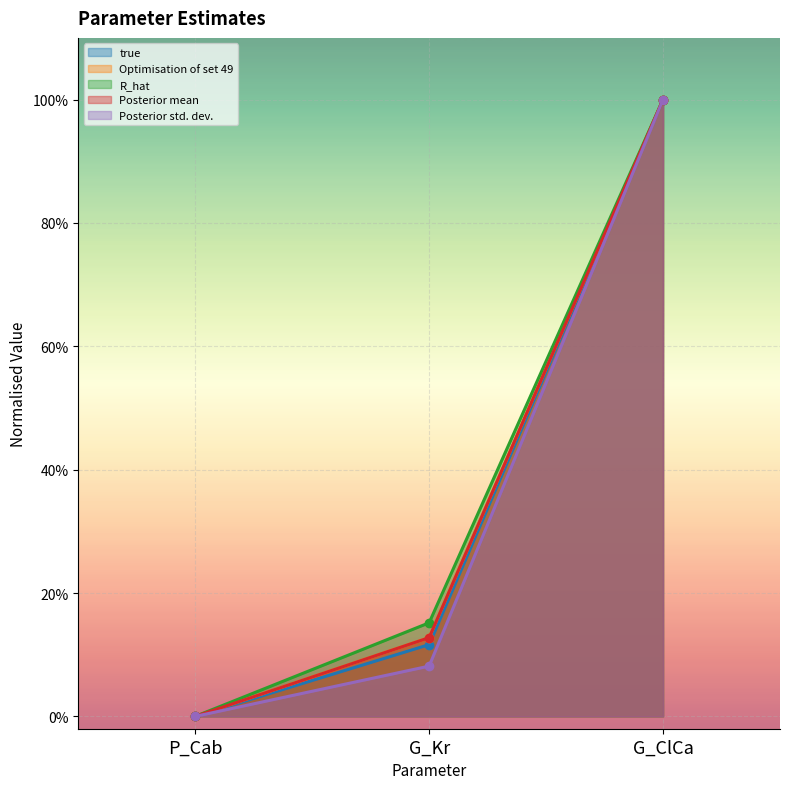

Is the value of Posterior mean at G_ClCa greater than the value of Posterior std. dev. at G_Kr?

Yes